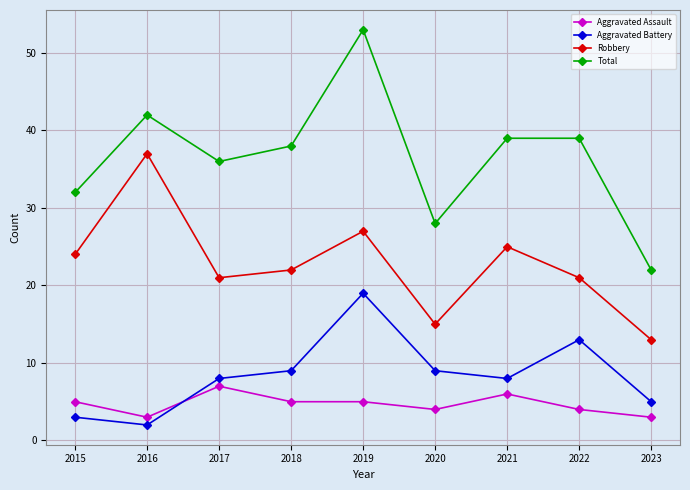

What is the approximate value of Aggravated Assault at 2018?

5